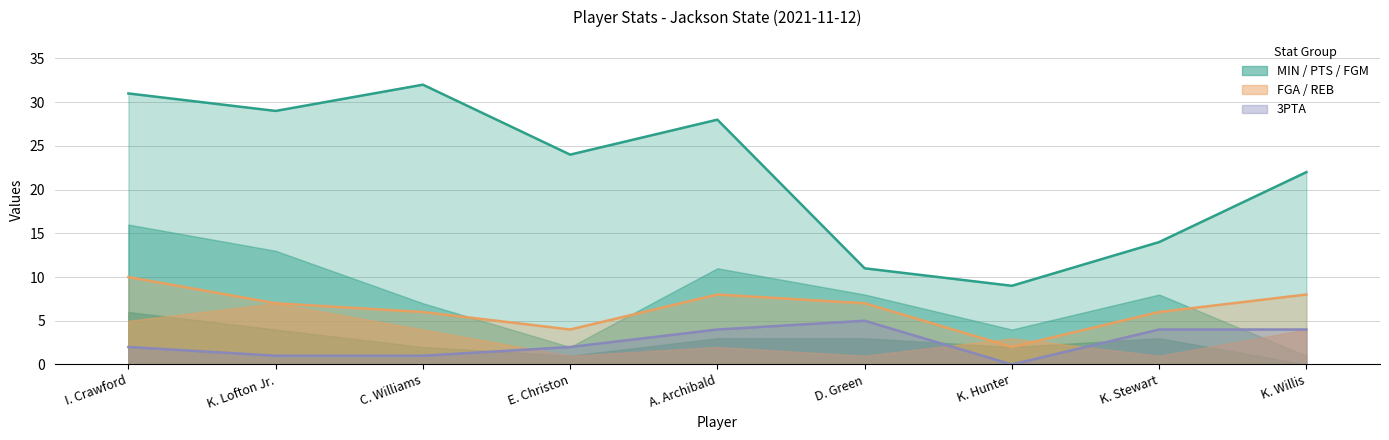

True or false: MIN and 3PTA cross at least once.

False